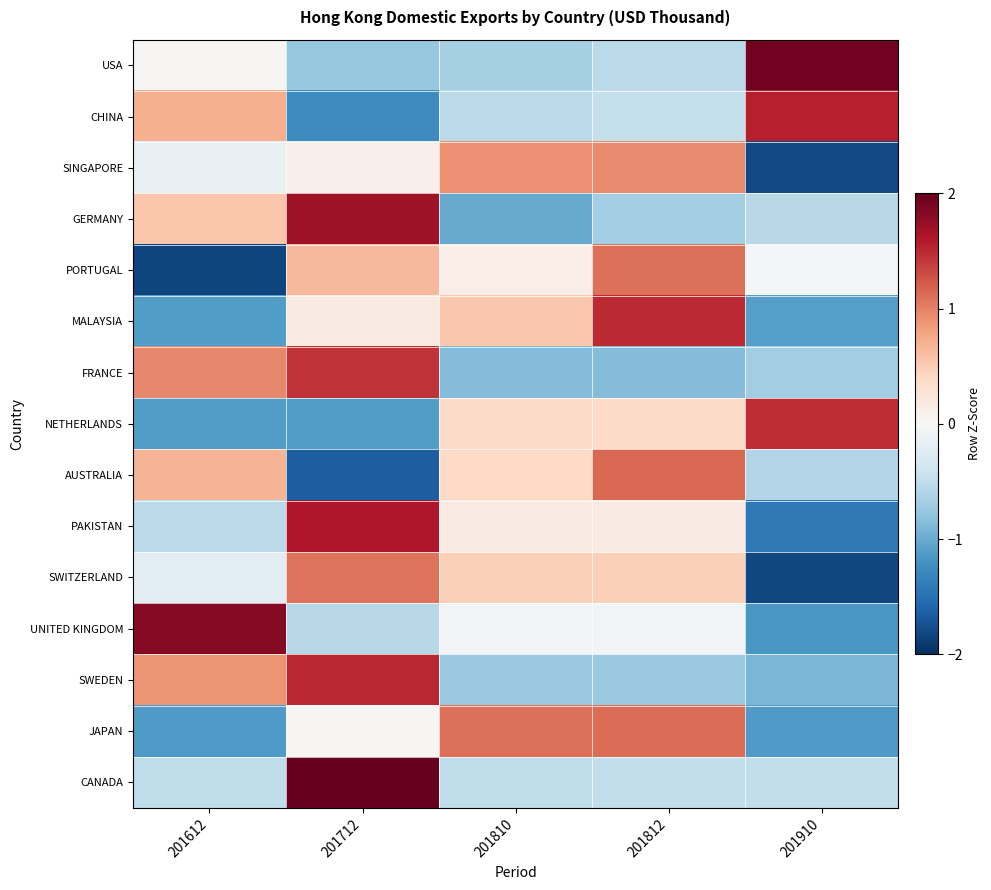

What is the total value across all series at 201812?

3.0